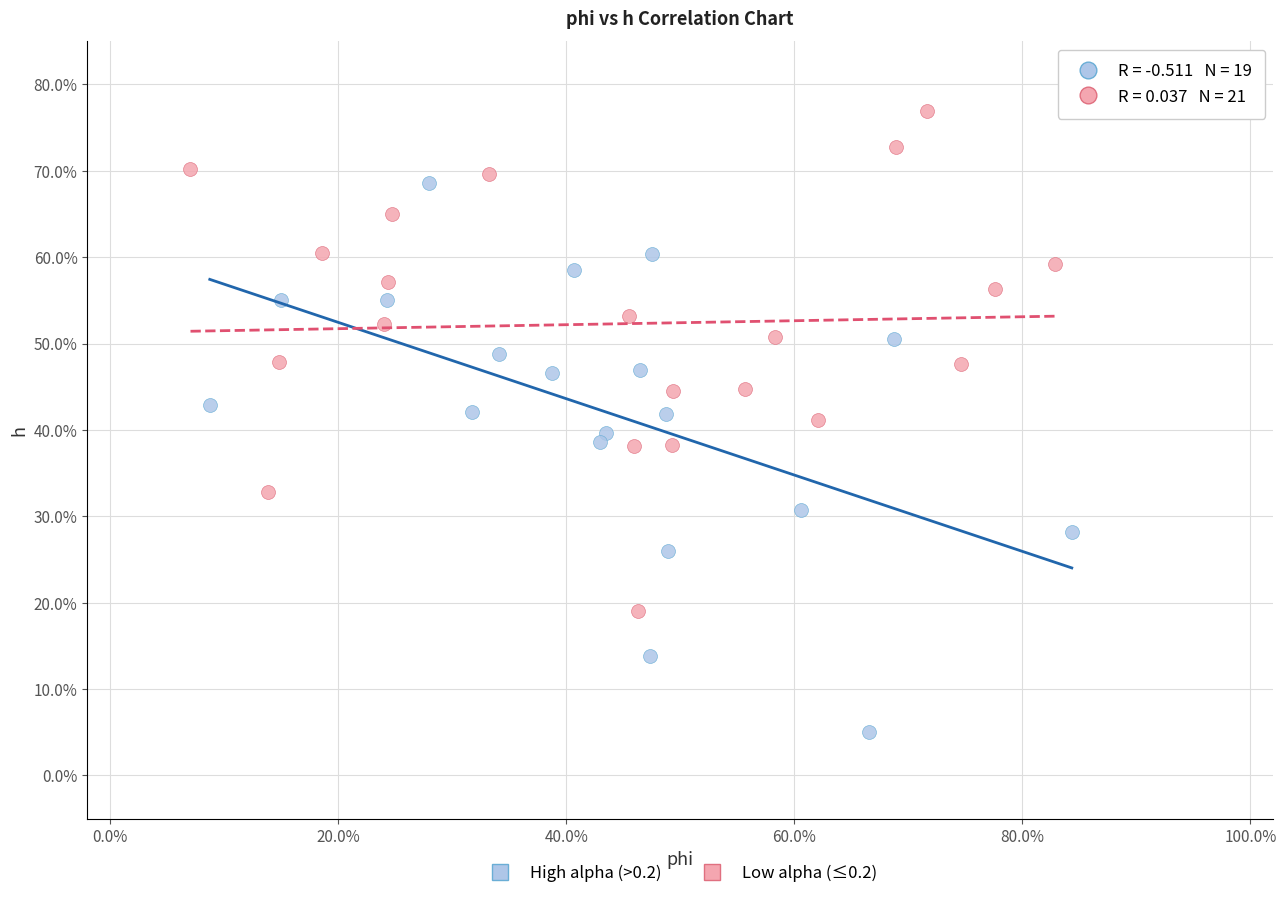

Which series contains the highest Y value?

Low alpha (≤0.2)